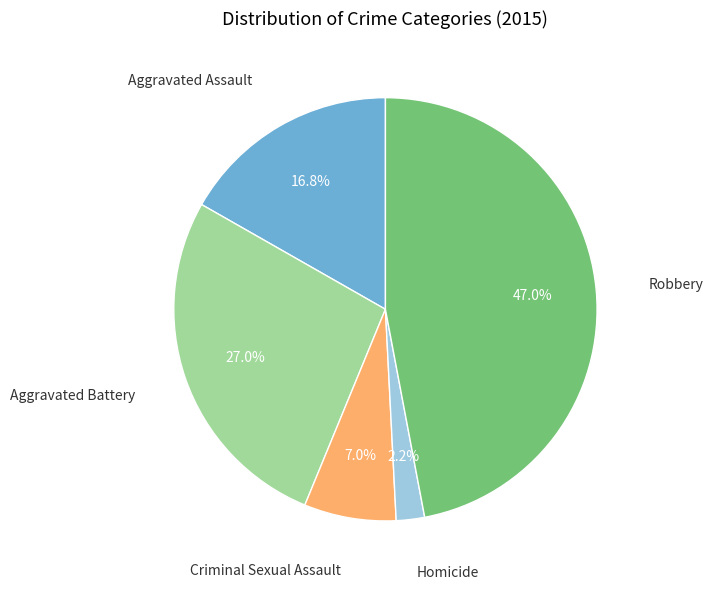

Is there any slice that represents more than half of the pie?

No